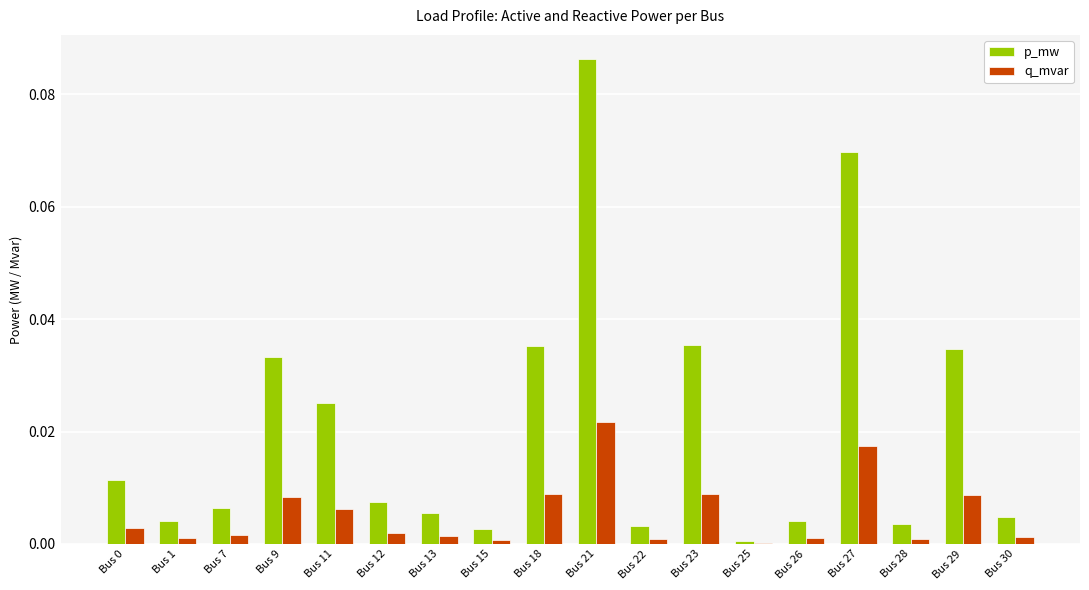

Is the value of q_mvar at Bus 29 greater than the value of p_mw at Bus 28?

Yes